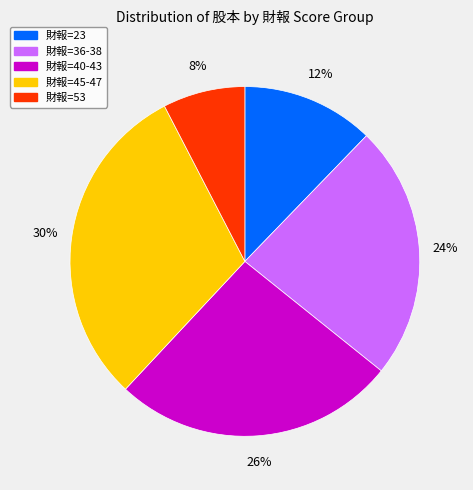

Is there a majority slice in this chart?

No